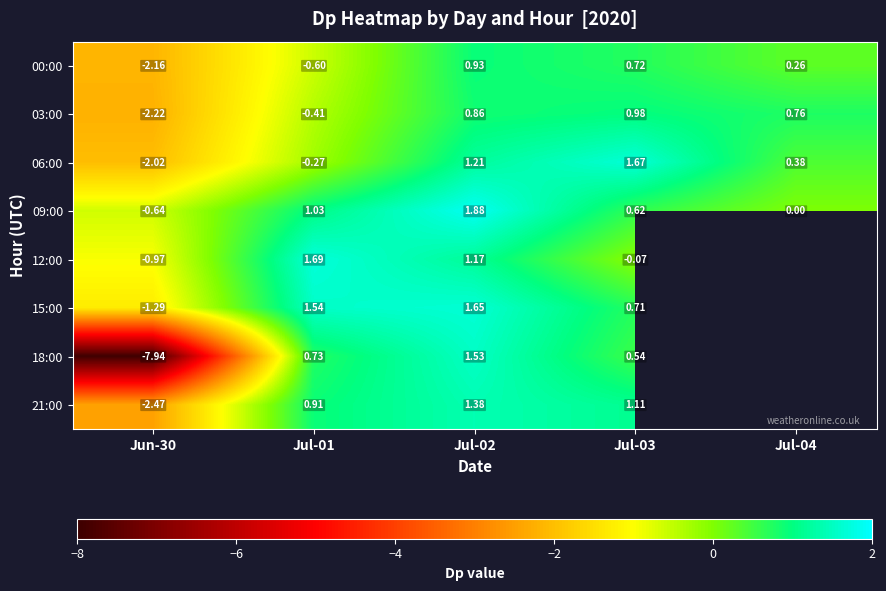

At which label does 21:00 reach its minimum?

Jun-30